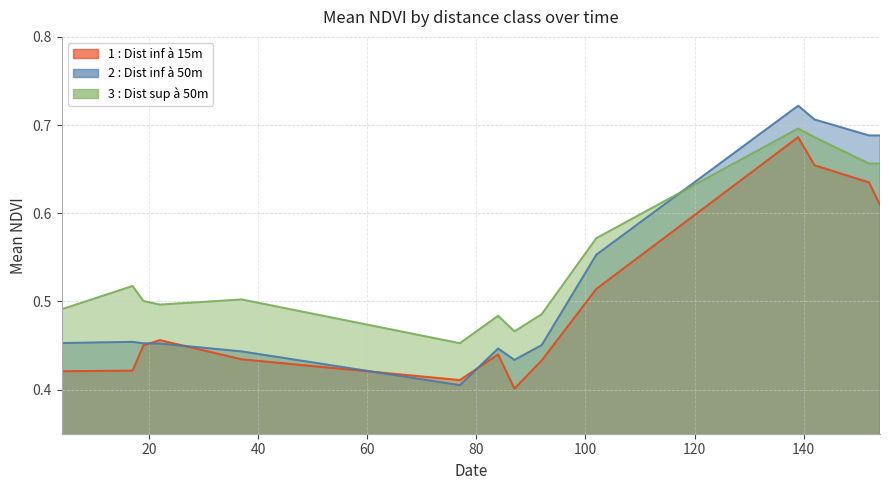

At which category does 2 : Dist inf à 50m reach its first local valley?

77